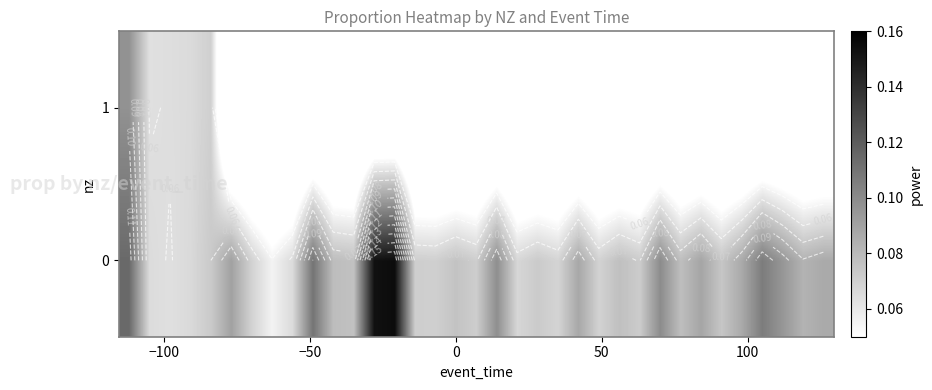

List the series in order of their peak value, lowest first.

1, 0